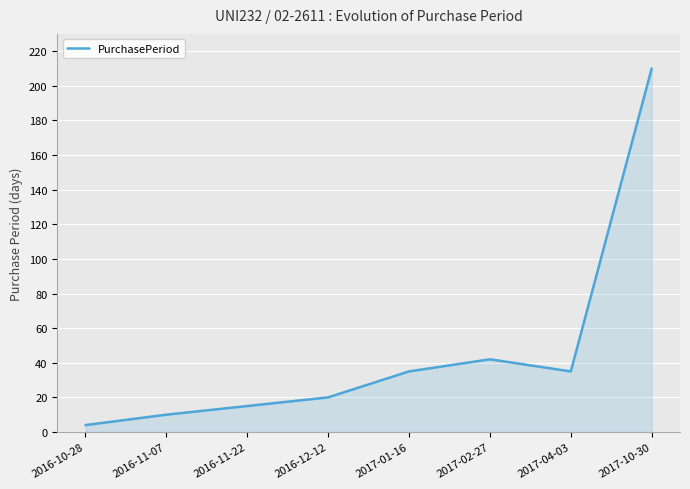

What value does the data have at 2016-12-12, to the nearest 10?

20